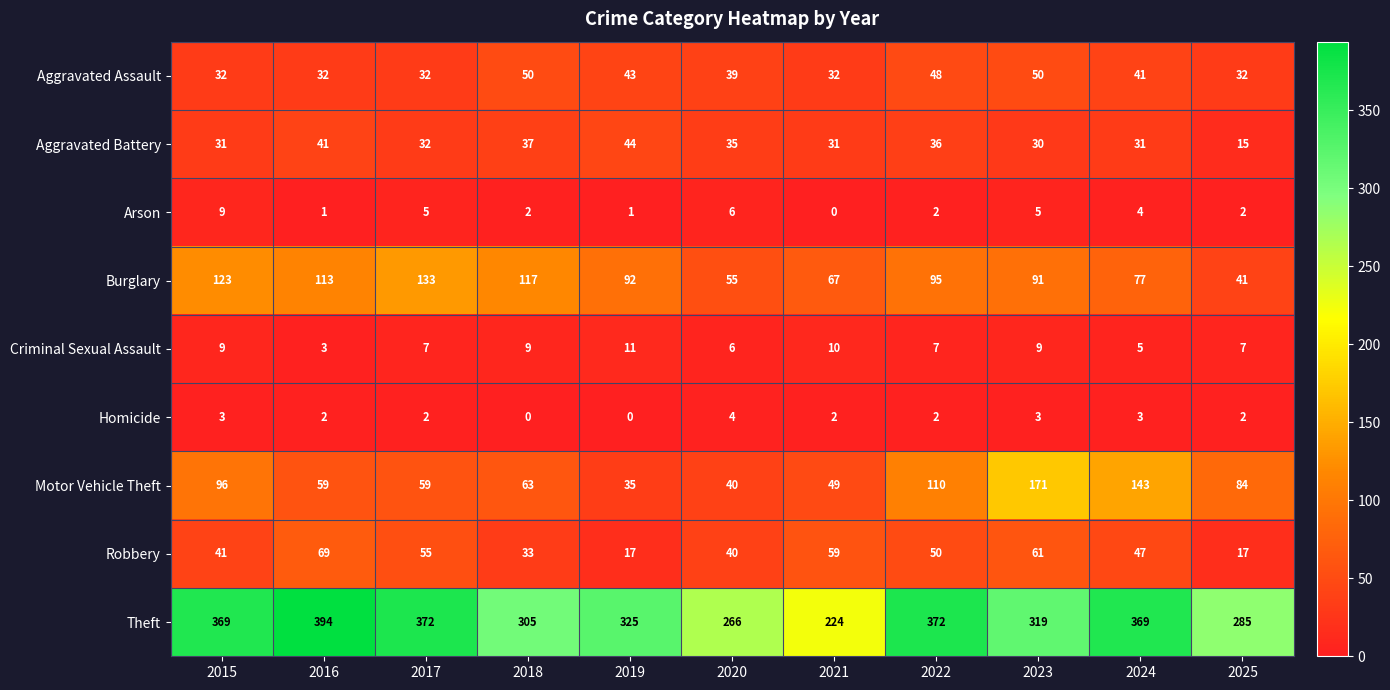

What is the maximum value shown in the chart?

394